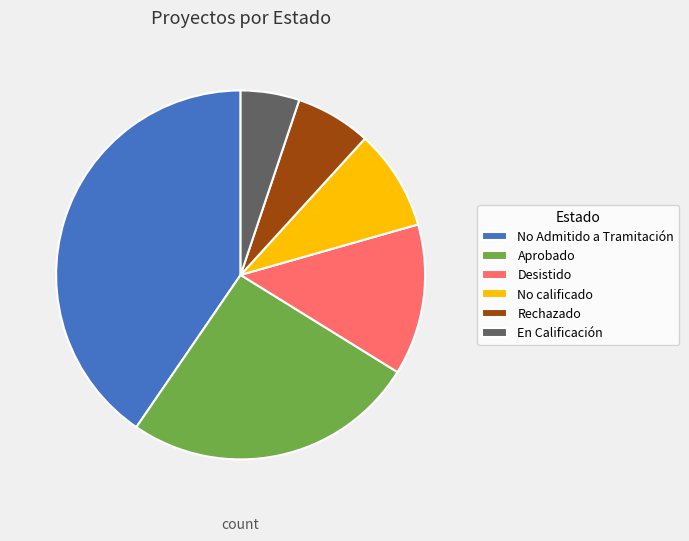

Does Aprobado account for over 50% of the chart?

No